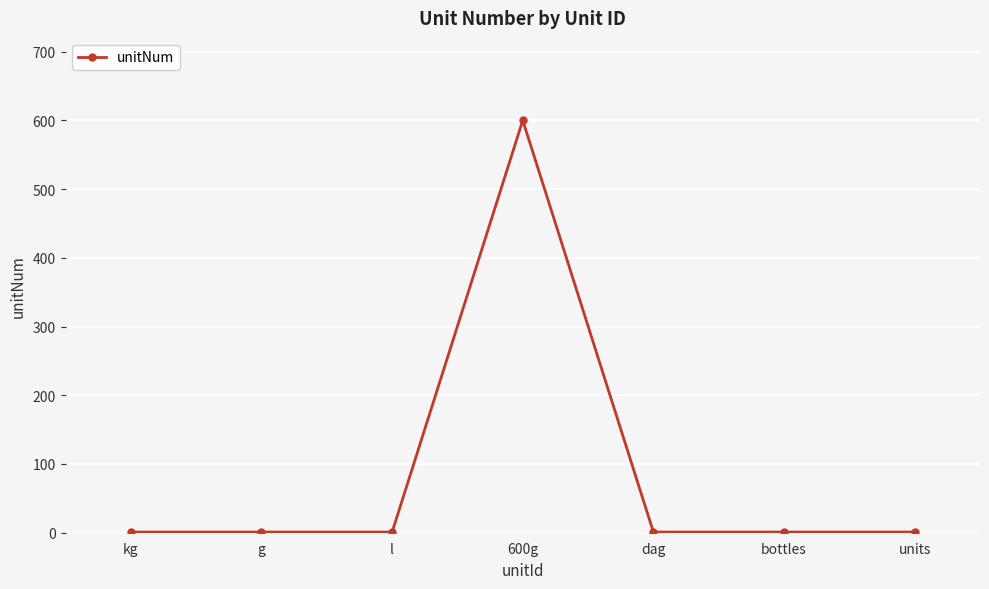

What is the label of the 6th point from the right?

g